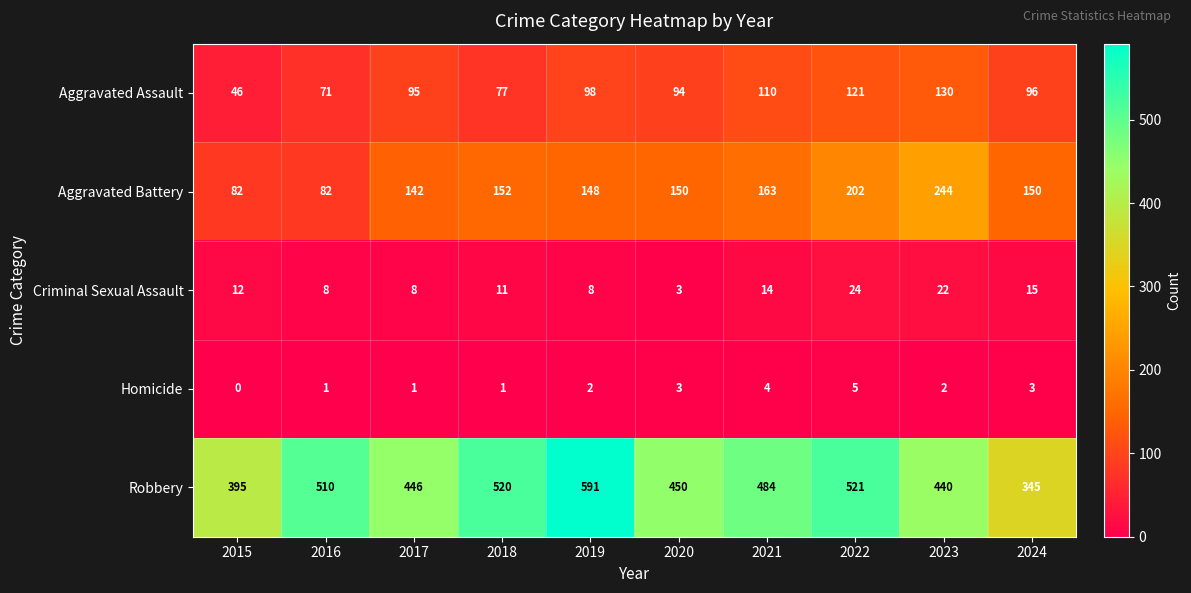

Which series has the largest total across all categories?

Robbery